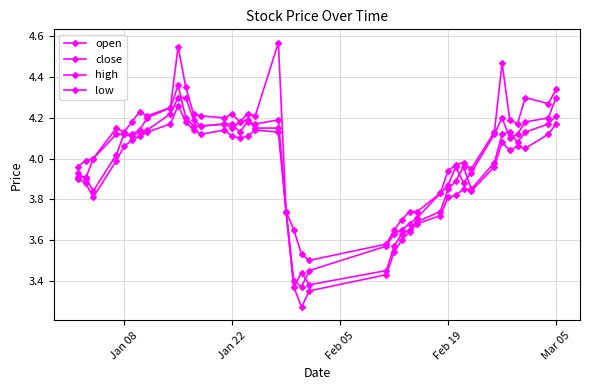

True or false: low and open cross at least once.

False